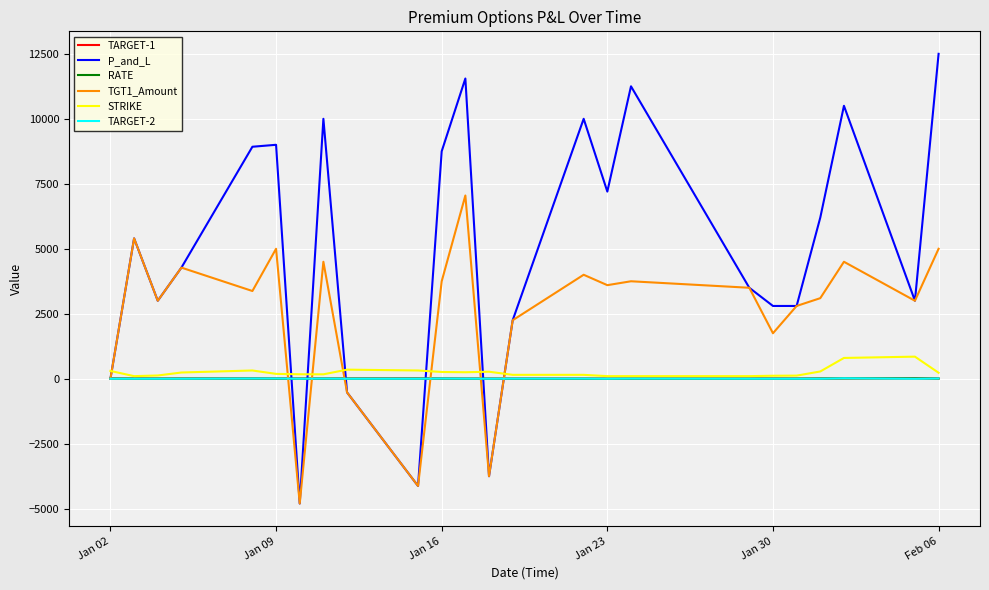

Does the chart display data point markers on the line(s)?

No